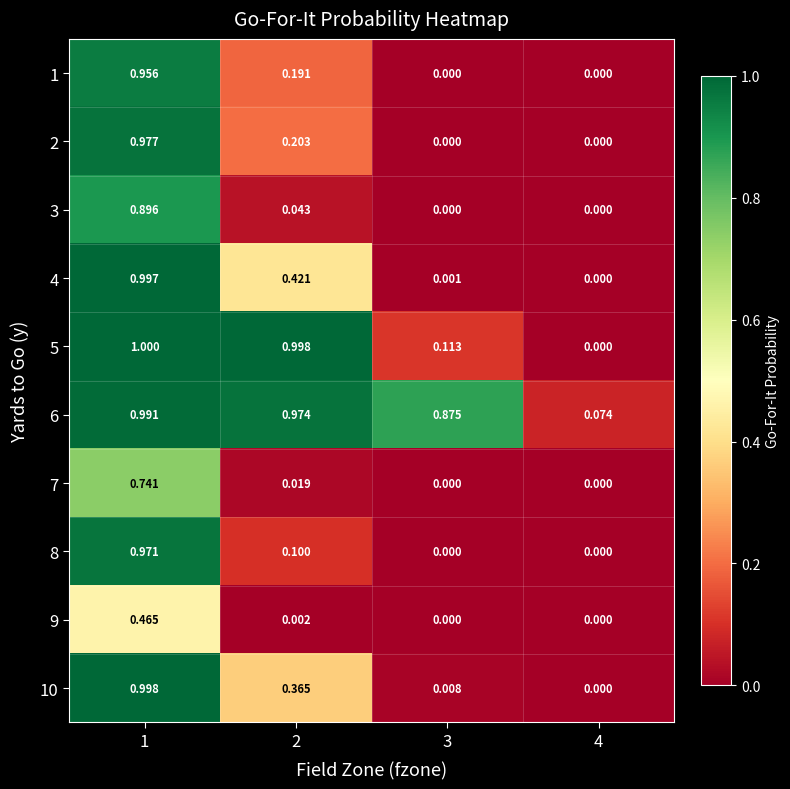

Which series changed the most between 3 and 4?

6